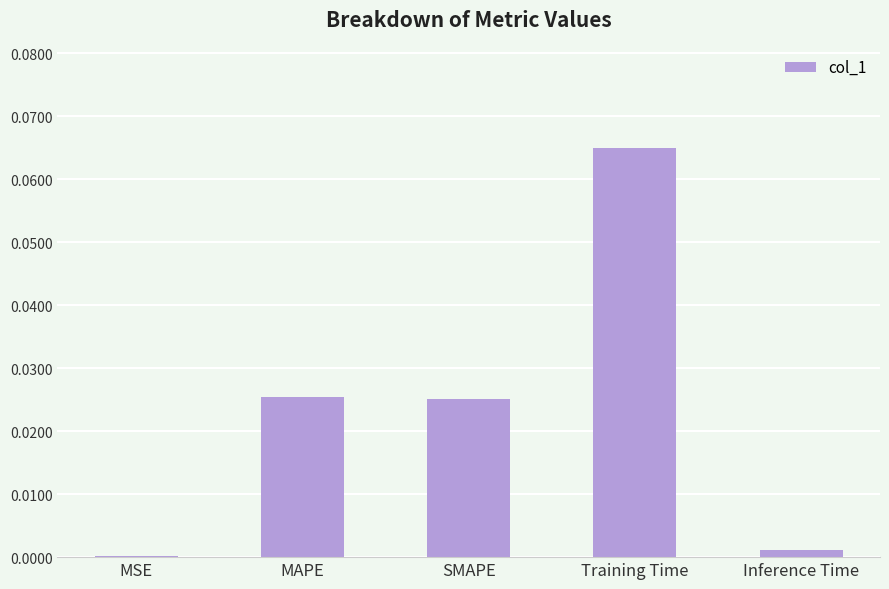

Which has a higher value, Training Time or MSE?

Training Time